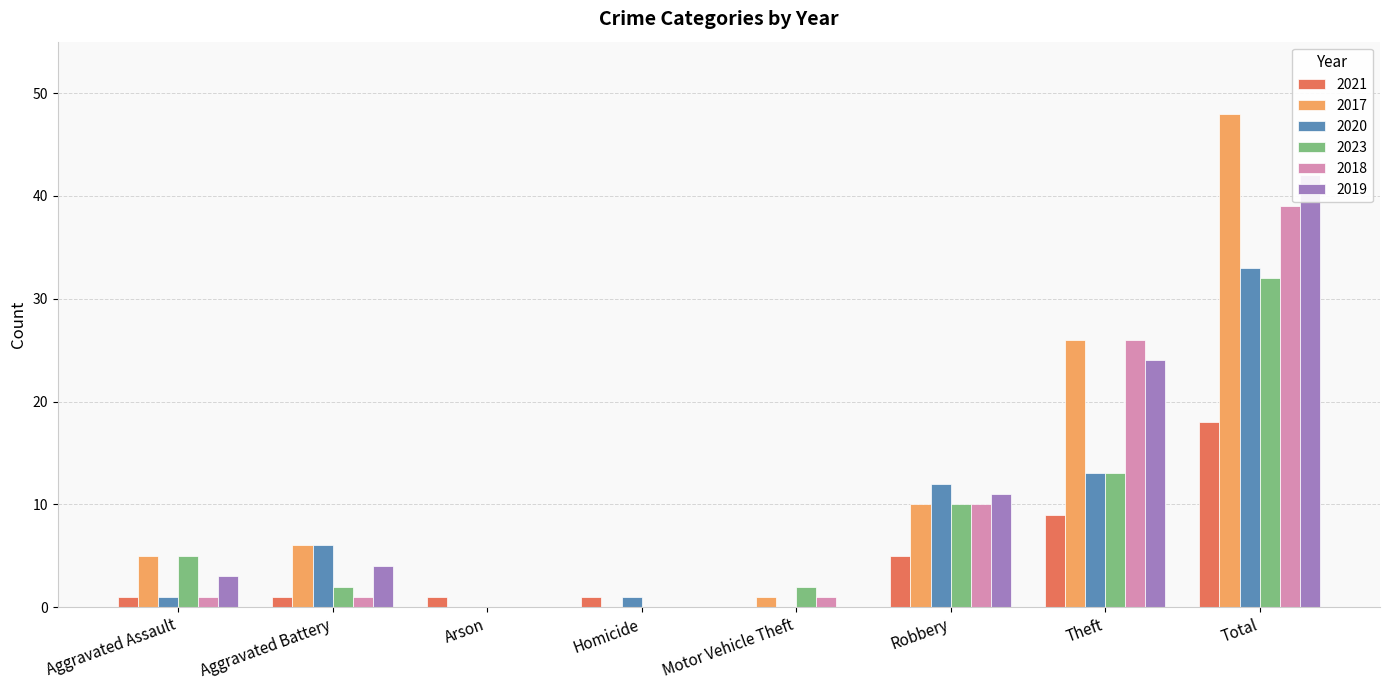

Is it true that 2017 equals 1 at Motor Vehicle Theft?

False